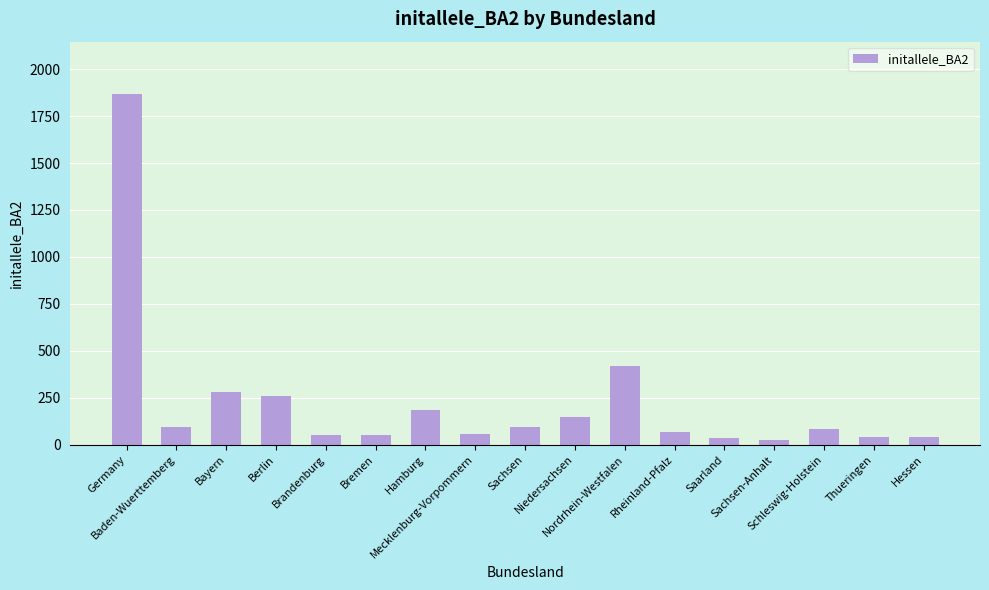

Where does the data first go above 85?

Germany